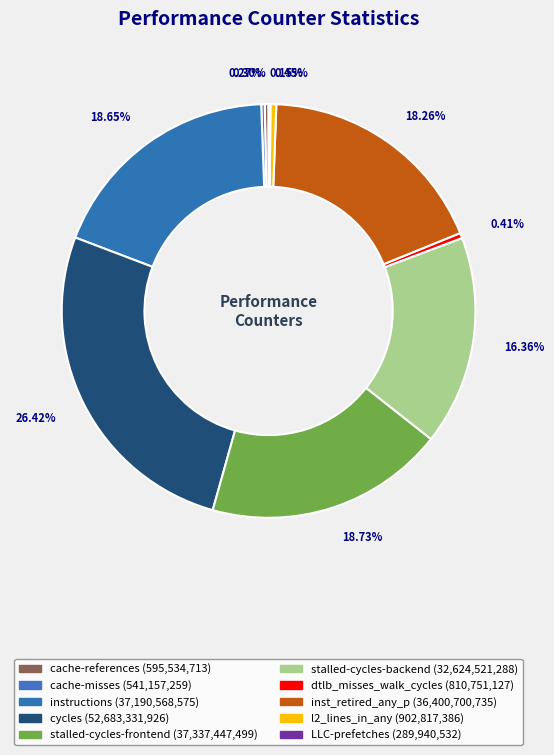

Combined, do stalled-cycles-backend and cache-references account for over 50%?

No